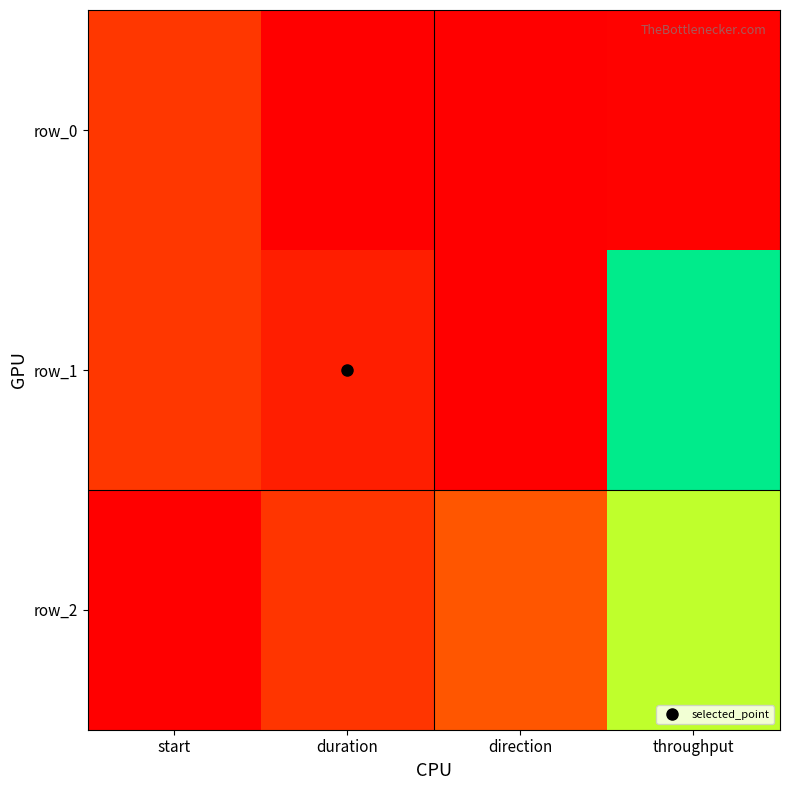

Which has a higher value, direction or throughput?

throughput